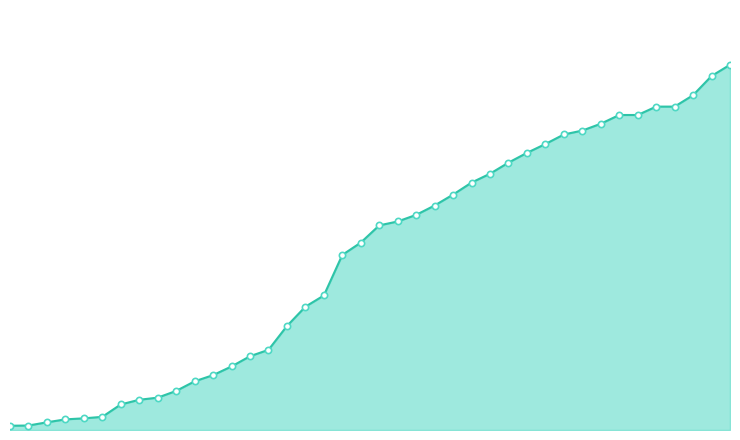

Reading left to right, list all the values displayed in this chart.

0=74	1=78	2=134	3=185	4=203	5=229	6=445	7=526	8=563	9=680	10=847	11=955	12=1106	13=1284	14=1395	15=1809	16=2146	17=2341	18=3047	19=3261	20=3561	21=3629	22=3744	23=3907	24=4097	25=4306	26=4460	27=4653	28=4823	29=4977	30=5143	31=5211	32=5330	33=5482	34=5482	35=5628	36=5628	37=5827	38=6161	39=6356